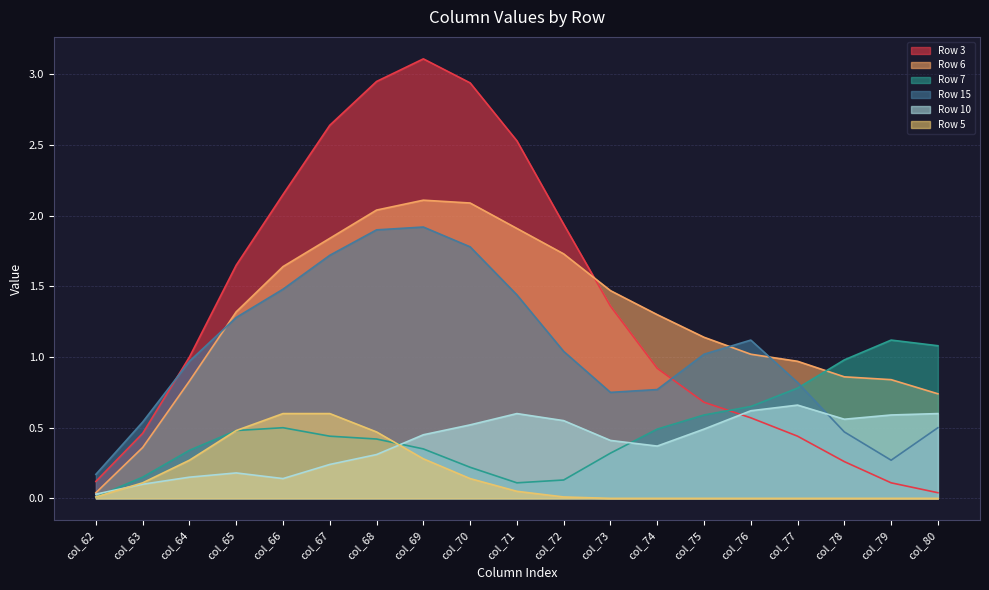

What is the sum of all Row 5 values?

3.0